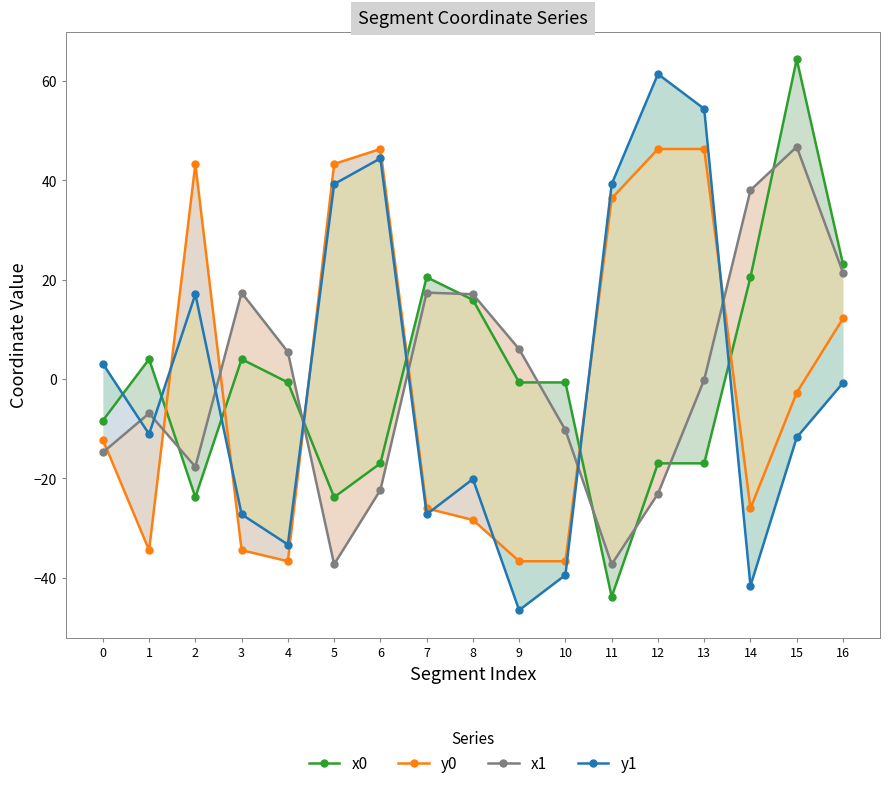

List the labels in order of x1 value, largest first.

15, 14, 16, 3, 7, 8, 9, 4, 13, 1, 10, 0, 2, 6, 12, 5, 11